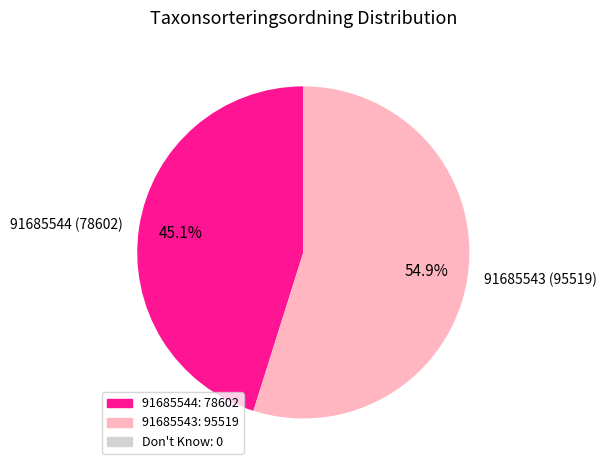

What percentage is the 91685544 slice, to the nearest percent?

45%